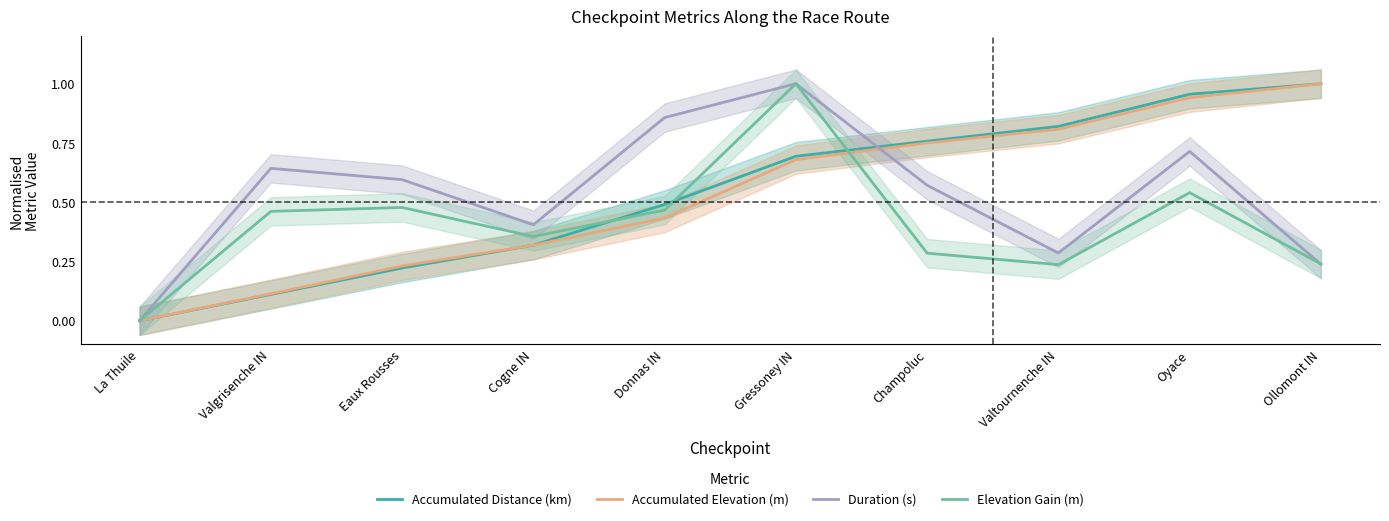

True or false: Elevation Gain (m) has more than 0 points higher than both neighbors.

True